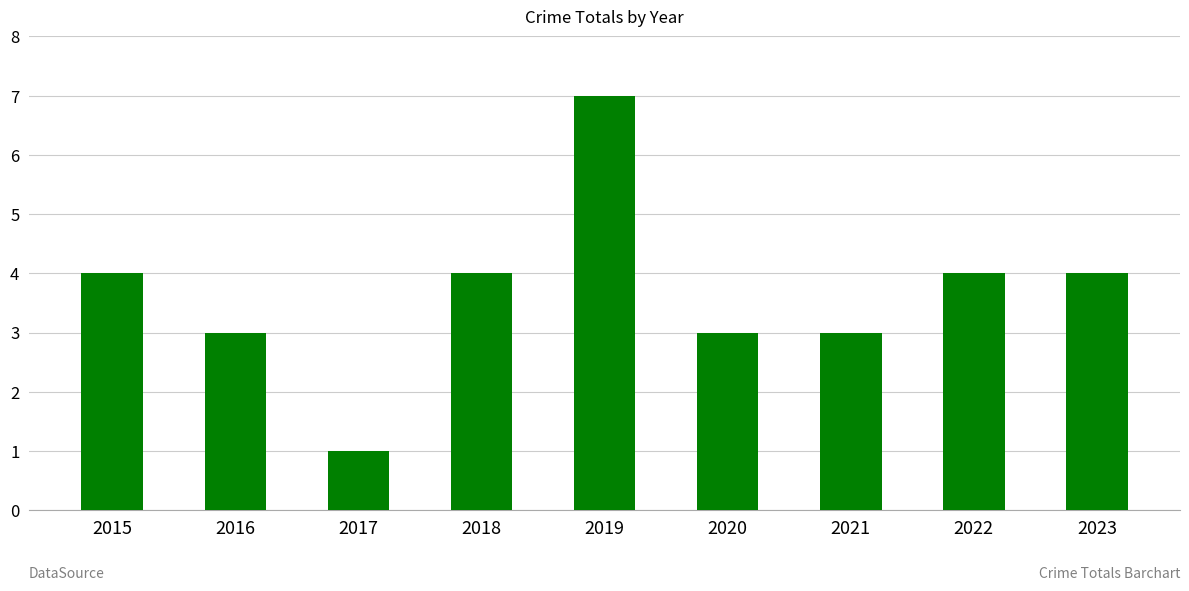

What is the change in value from 2019 to 2023?

-3